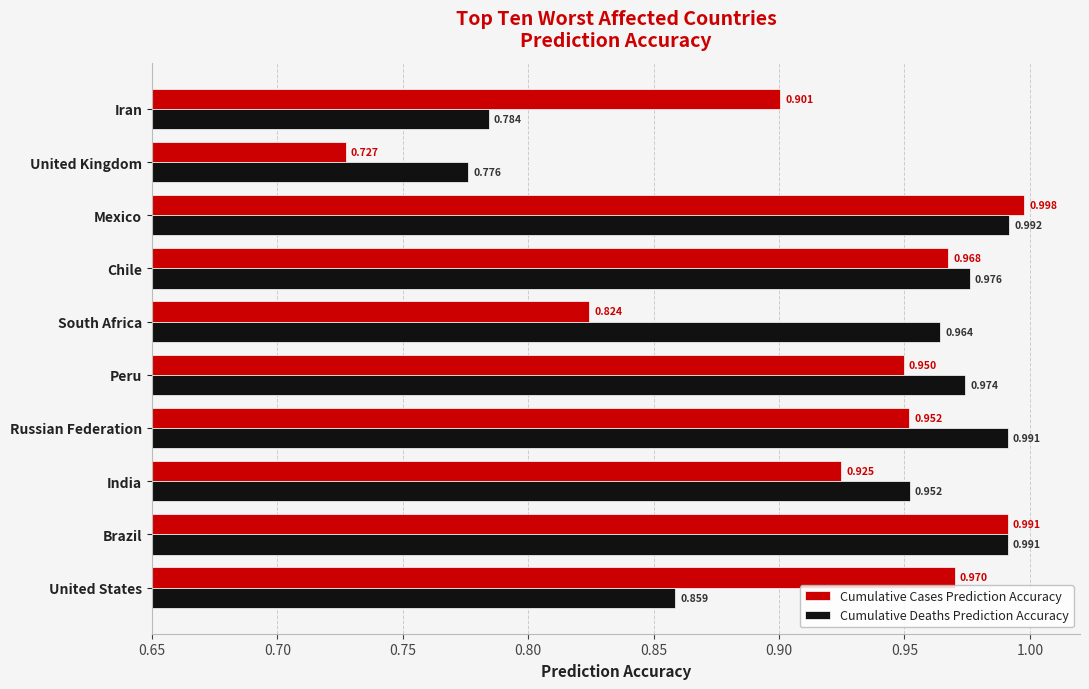

Which category has the lowest value across all series?

United Kingdom